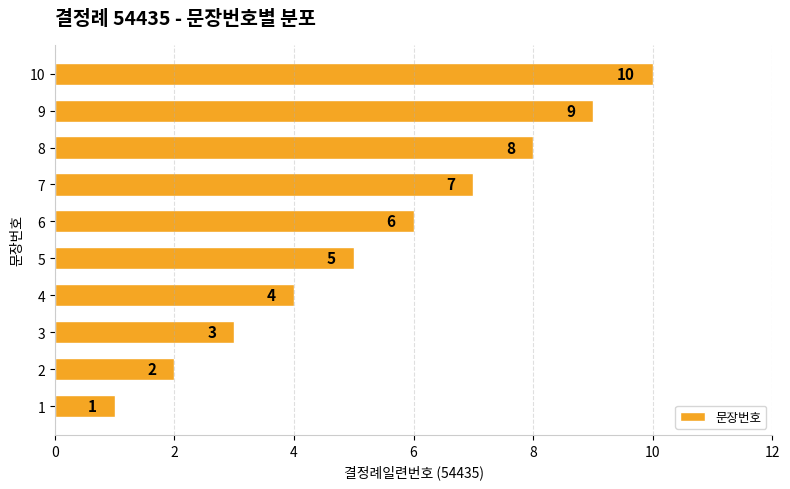

What is the change in value from 1 to 10?

+9